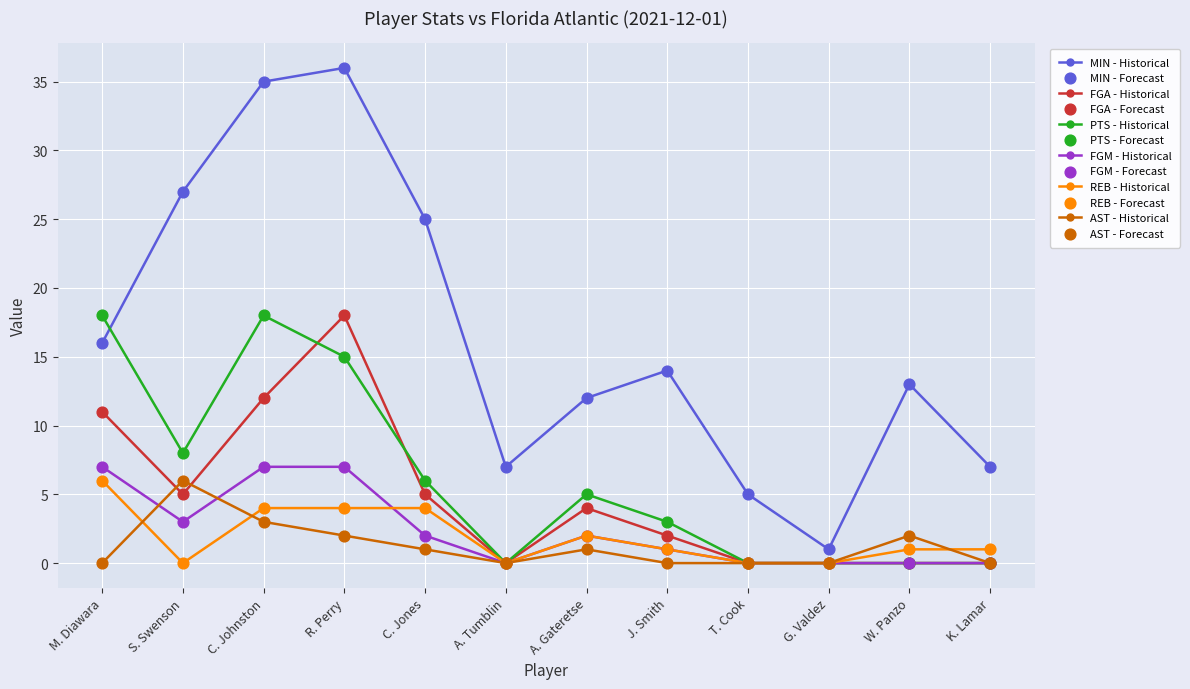

At how many categories does at least one series exceed 22?

4